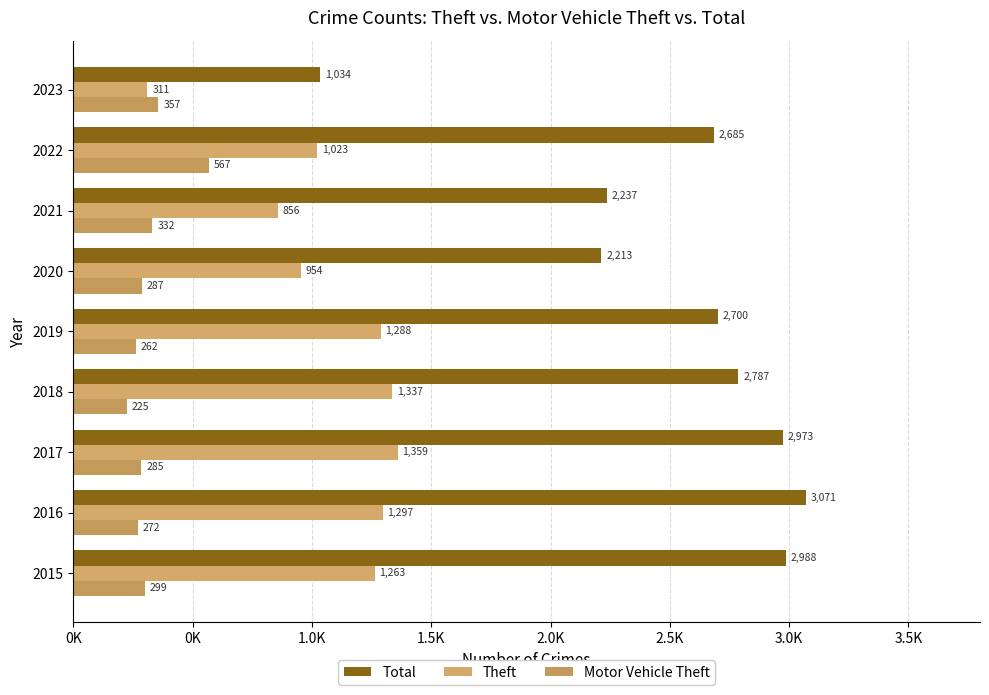

Which series has the widest spread of values?

Total